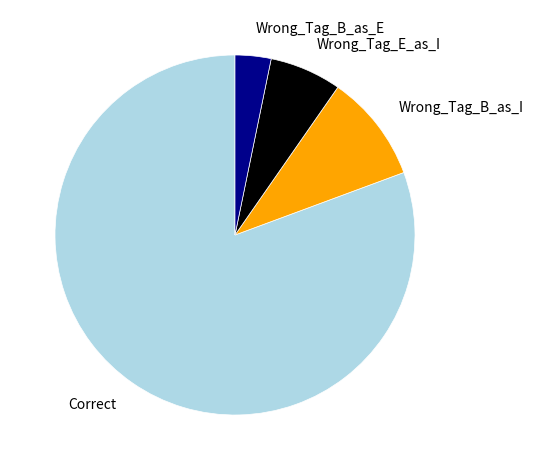

Which category has the smallest portion of the pie?

Wrong_Tag_B_as_E